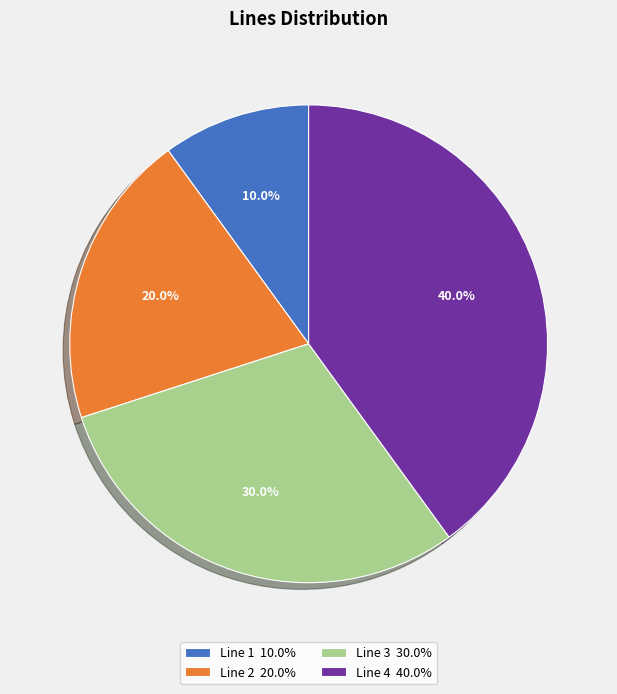

Approximately how many times larger is the value at Line 2 compared to Line 1?

2.0